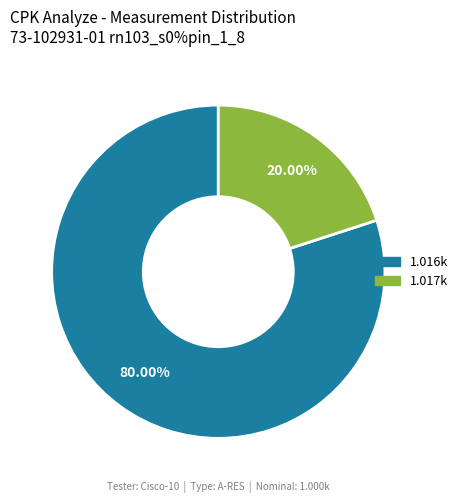

Is there any slice that represents more than half of the pie?

Yes